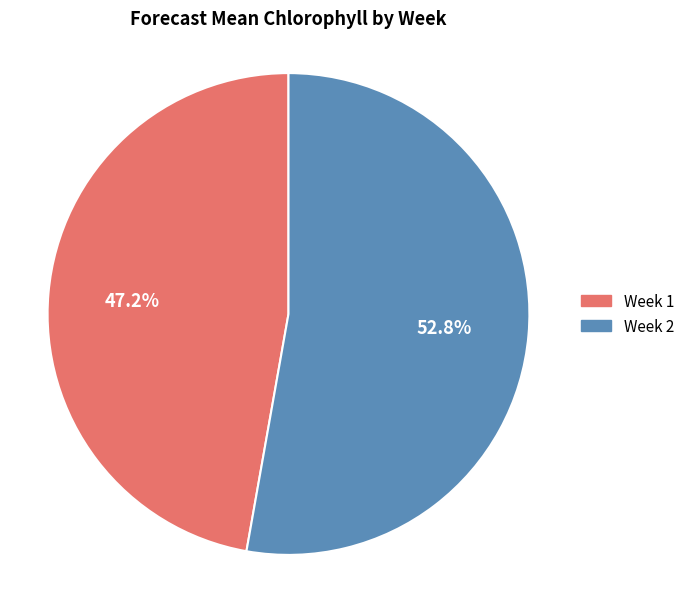

To the nearest percent, what is the average slice percentage?

50%